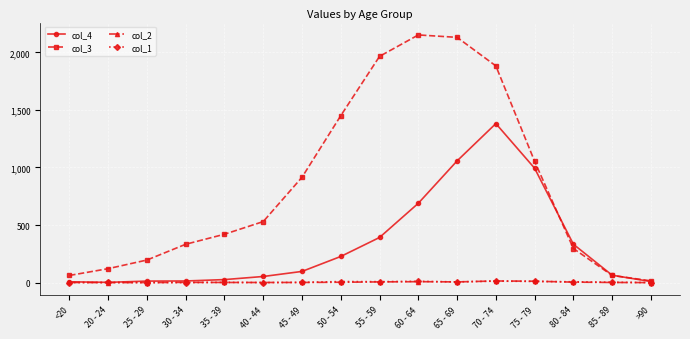

Which category has the highest value in the col_3 series?

60 - 64